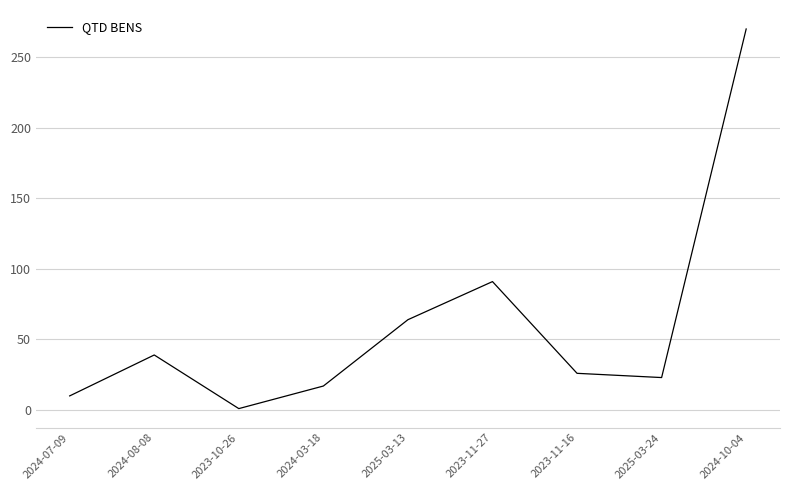

What is the approximate value at 2023-11-27, to the nearest 10?

90